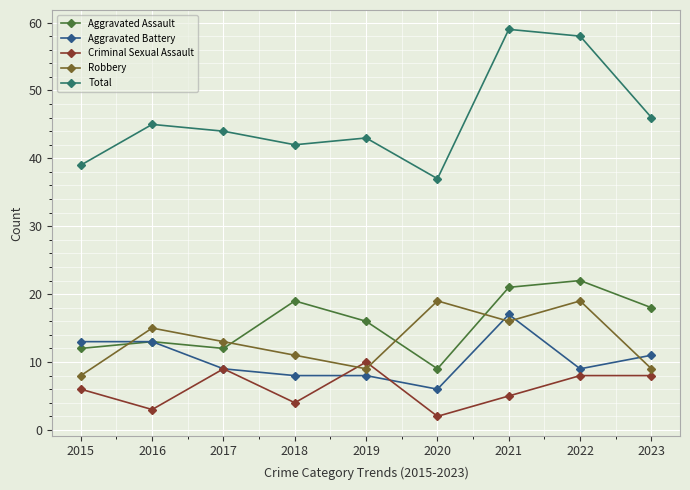

Which series changed the most between 2017 and 2021?

Total